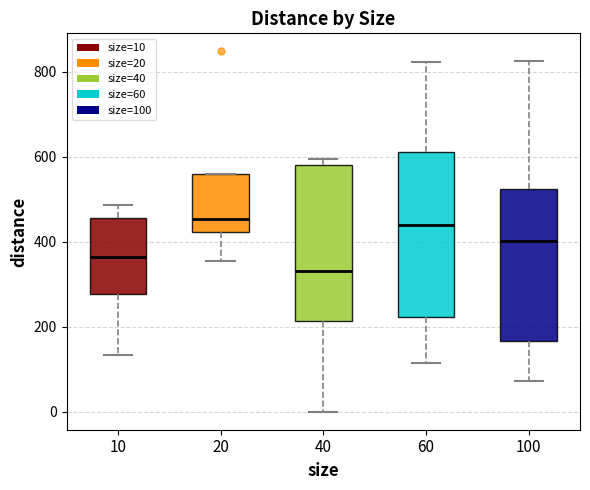

Reading left to right, read every box against the y-axis: the position of its median line, the range the box covers, and the ends of its whiskers. The values are not printed on the chart, so give them approximately, as read against the axis.

10: median 360, box 280 to 460, whiskers 140 to 480
20: median 460, box 420 to 560, whiskers 360 to 560
40: median 340, box 220 to 580, whiskers 0 to 600
60: median 440, box 220 to 620, whiskers 120 to 820
100: median 400, box 160 to 520, whiskers 80 to 820